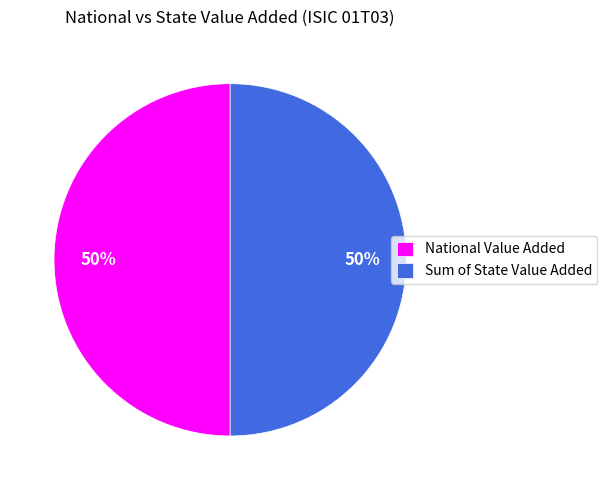

To the nearest percent, what portion does Sum of State Value Added represent?

50%